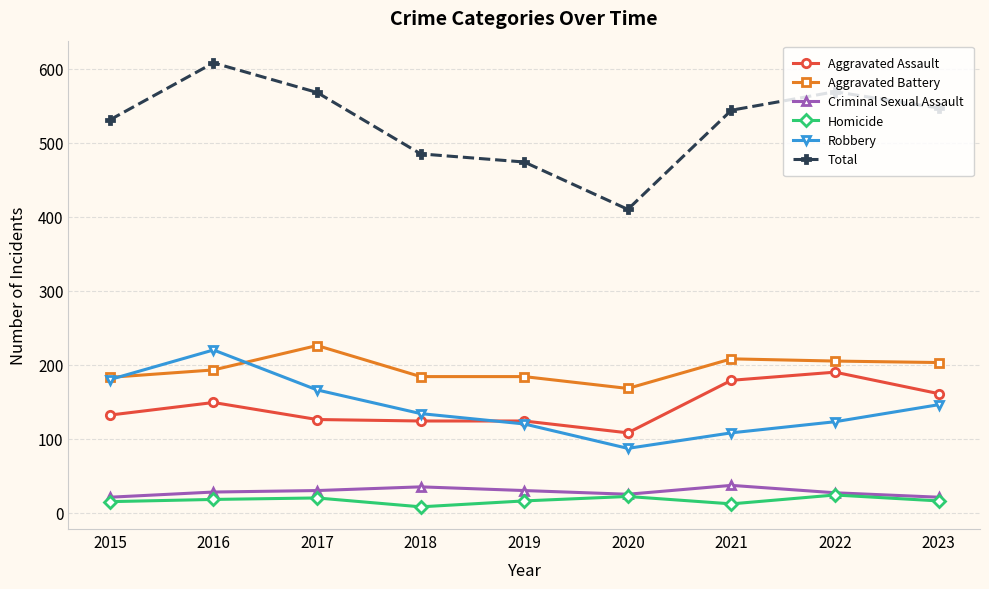

At which category does Robbery reach its first local peak?

2016